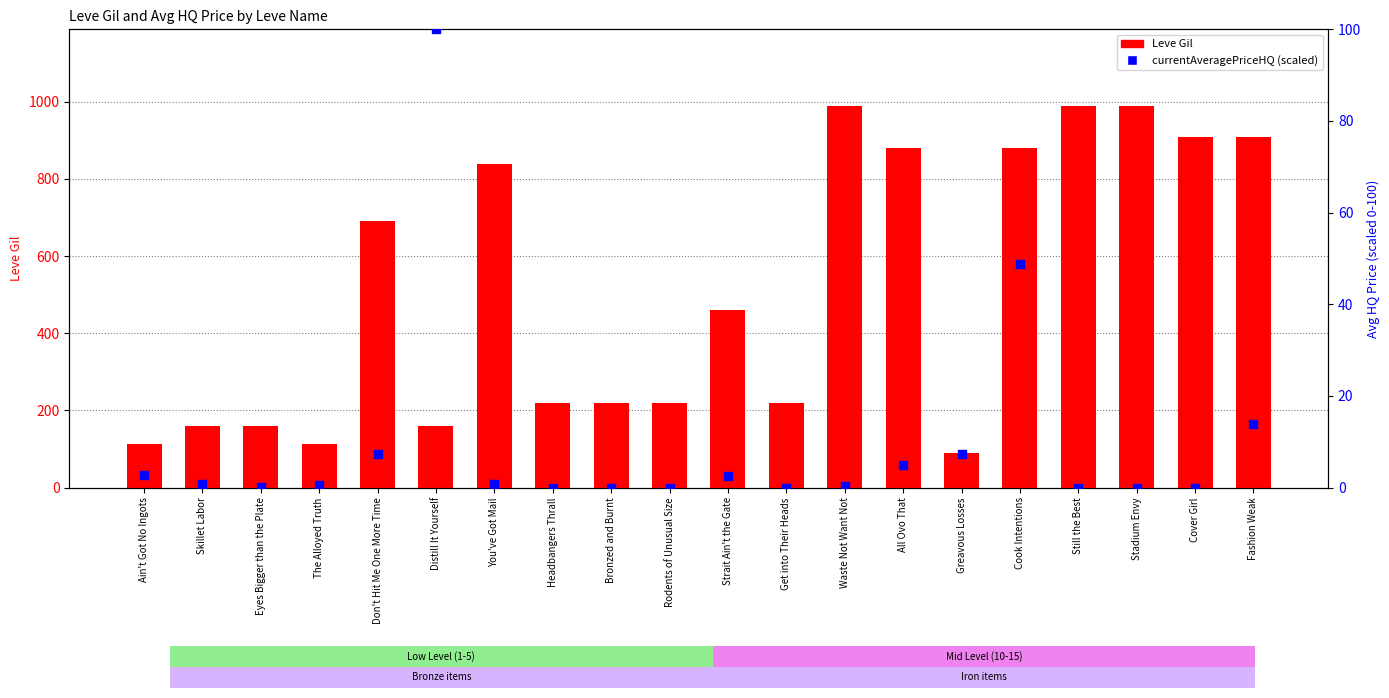

At how many categories does at least one series exceed 565?

9